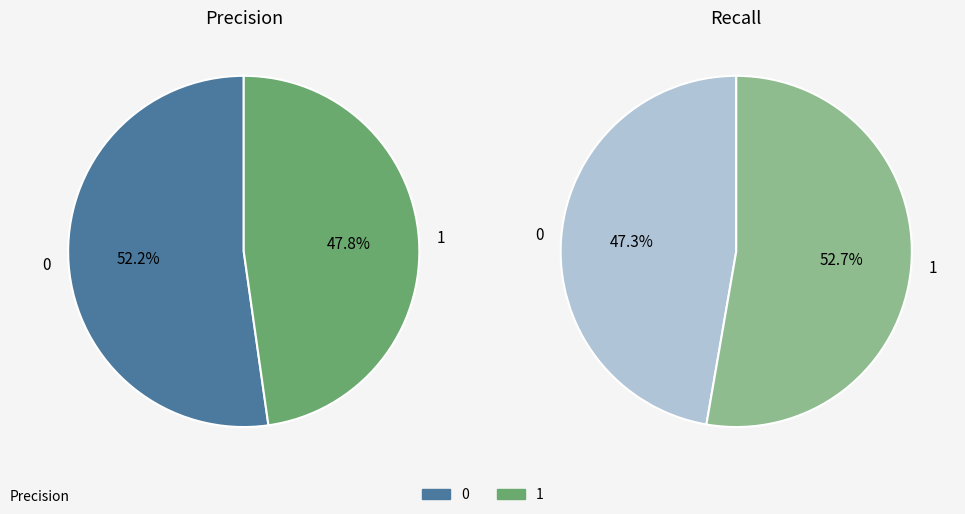

What is the smallest slice in the pie chart?

1